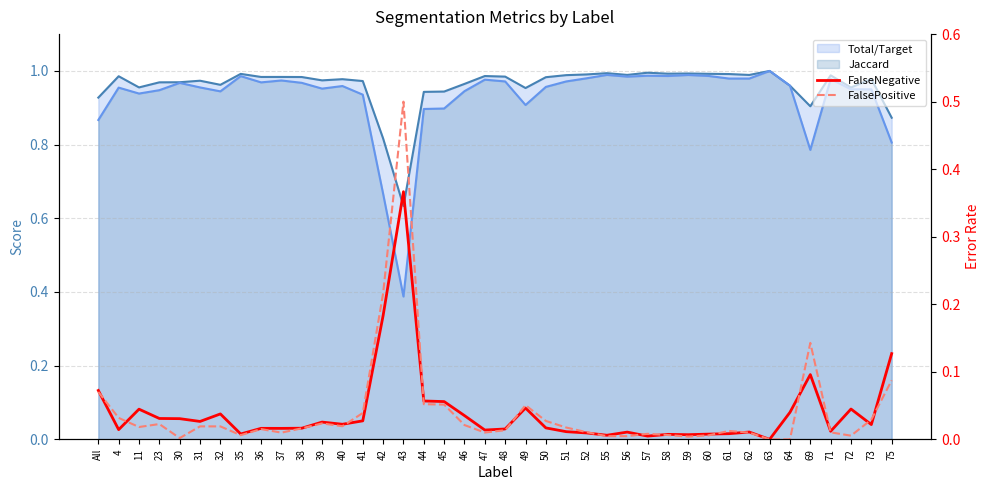

Which category has the lowest value in the FalsePositive series?

63